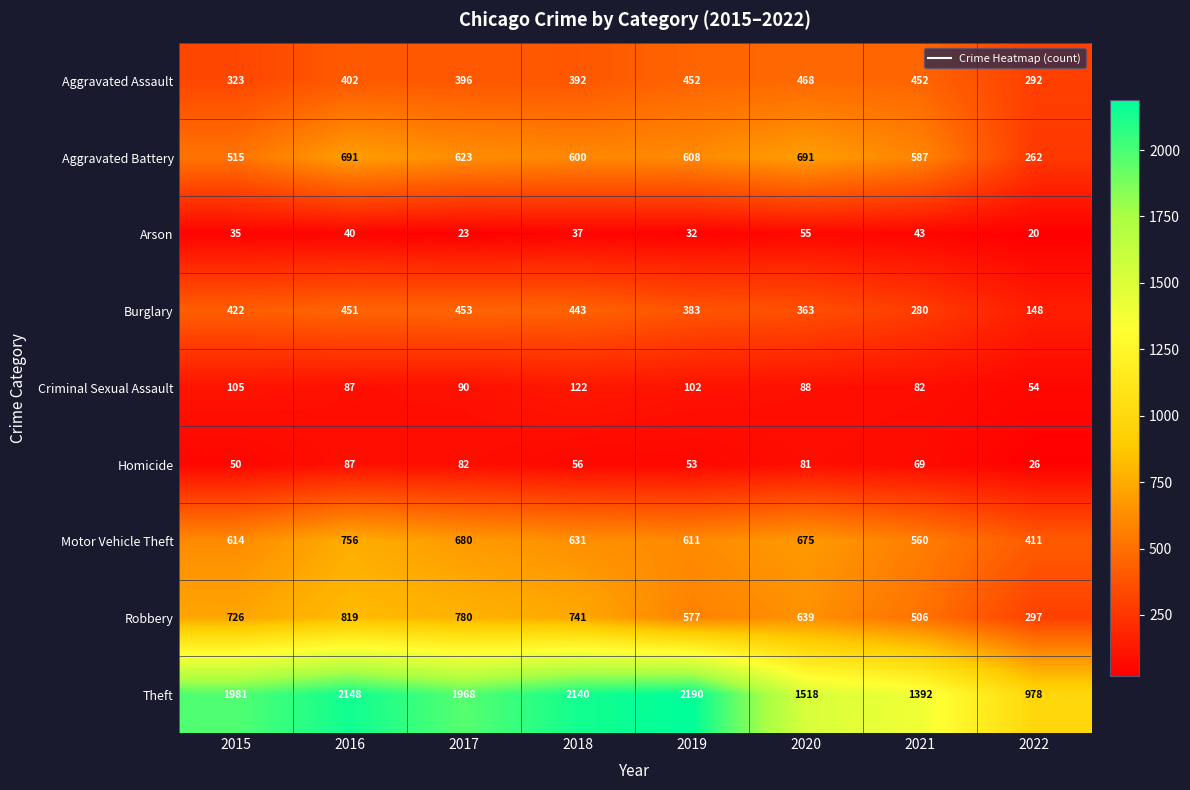

What is the greatest value displayed?

2190